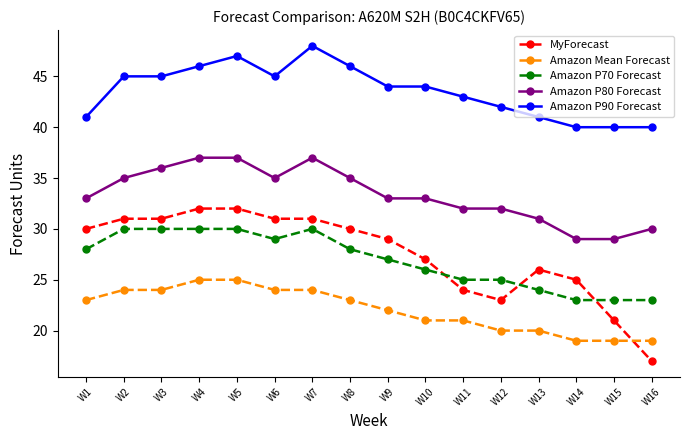

True or false: Amazon P70 Forecast and Amazon P90 Forecast intersect in this chart.

False